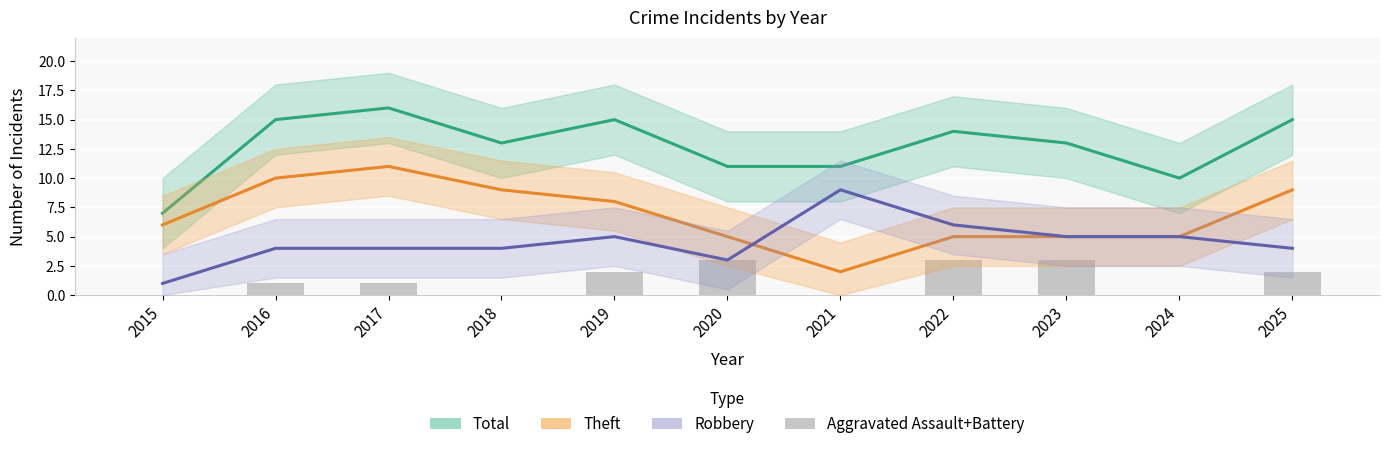

Which category has the highest value in the Total series?

2017